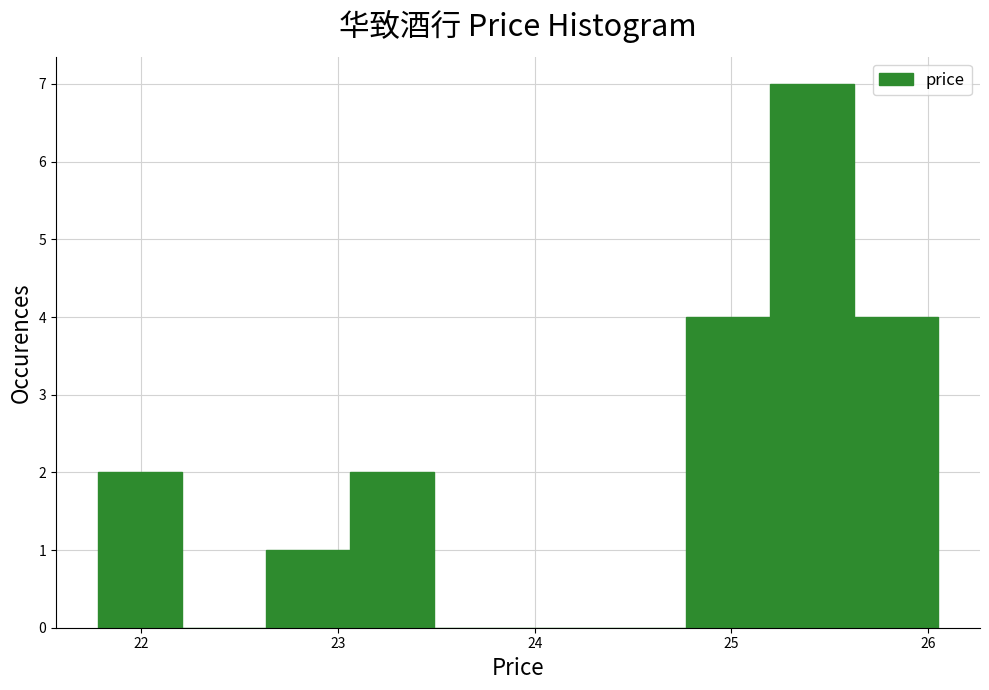

Reading left to right, transcribe this chart: for each bar, give the range it covers on the x-axis and its height. Neither the bar edges nor the heights are printed on the chart, so give them approximately, as read against the axes.

21.8 to 22.2: 2
22.2 to 22.6: 0
22.6 to 23.1: 1
23.1 to 23.5: 2
23.5 to 23.9: 0
23.9 to 24.3: 0
24.3 to 24.8: 0
24.8 to 25.2: 4
25.2 to 25.6: 7
25.6 to 26.1: 4